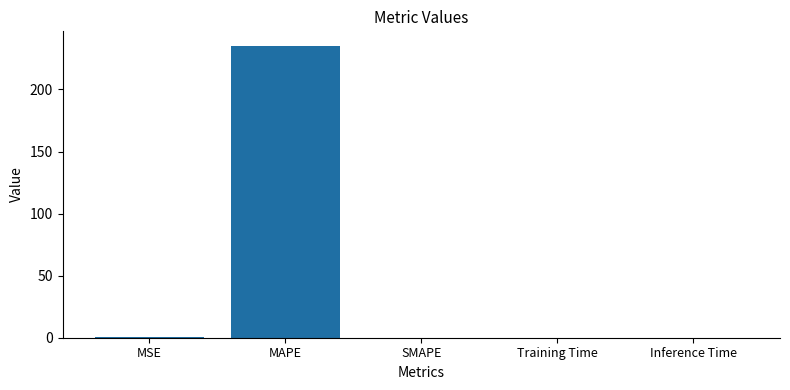

What is the sum of the values at MAPE and MSE?

235.3